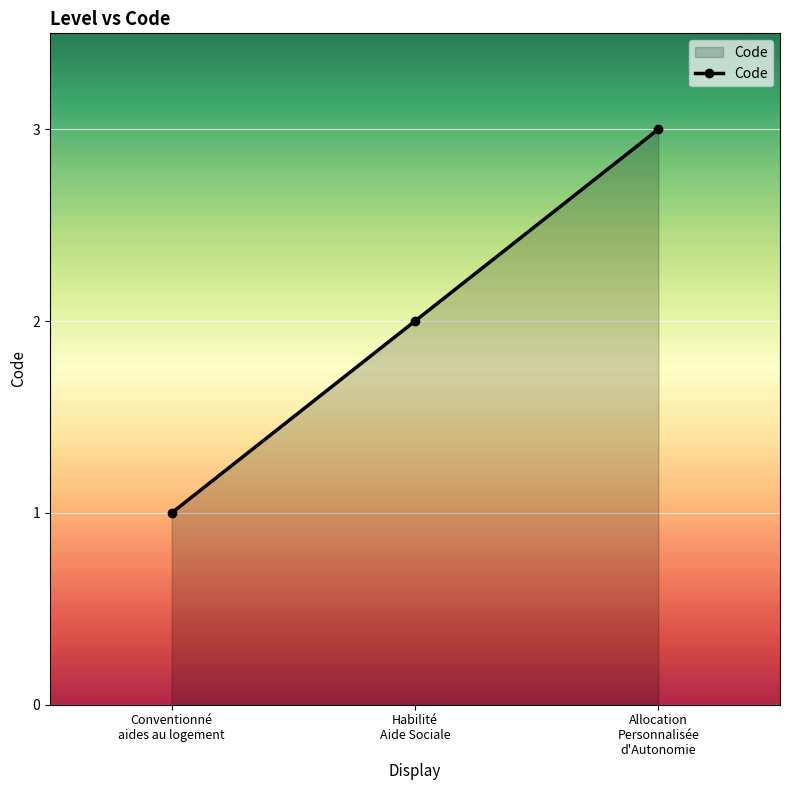

What is the greatest value displayed?

3